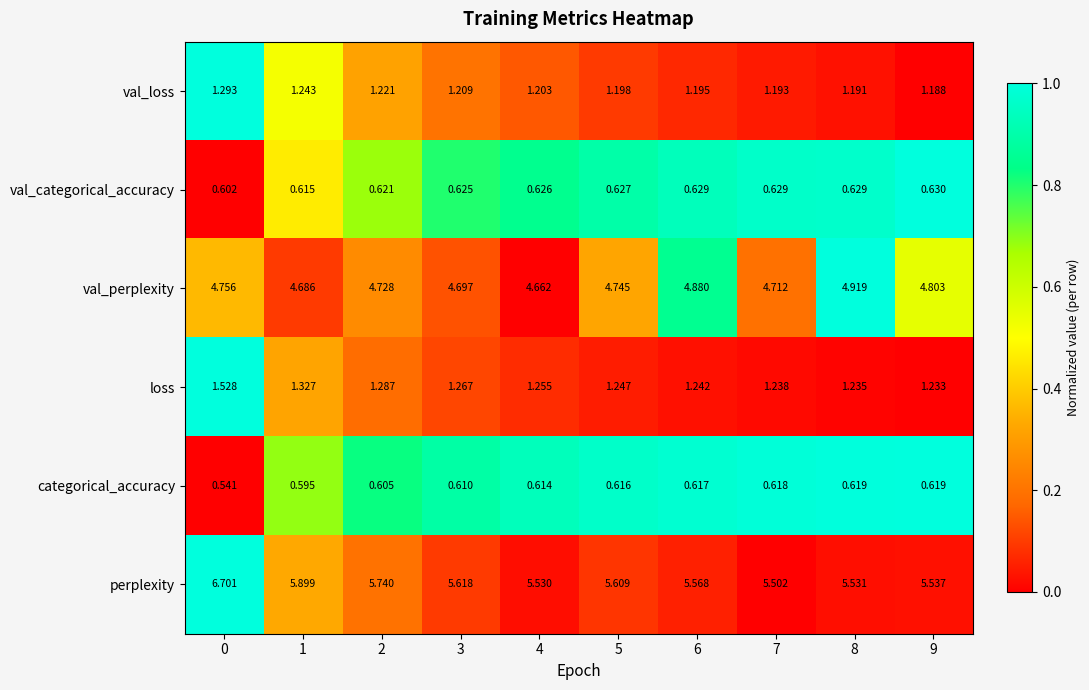

Is the value of loss at 4 greater than the value of perplexity at 7?

No